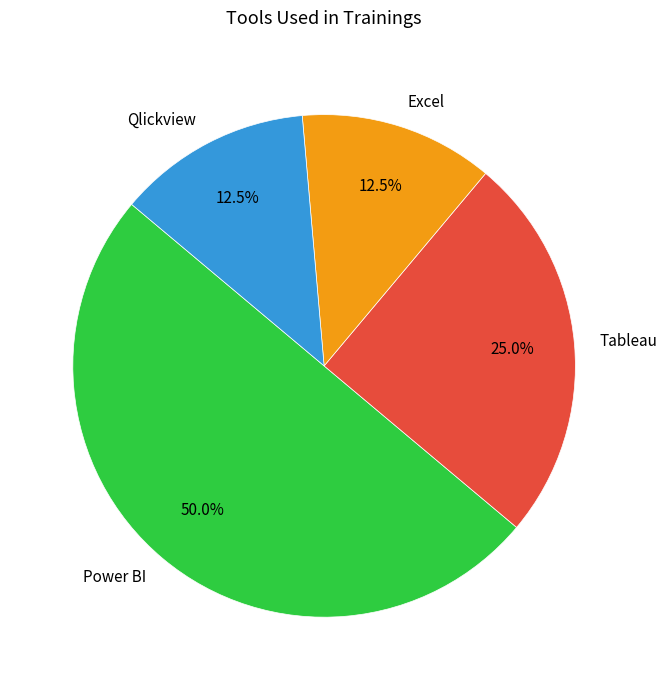

How many slices are in this pie chart?

4